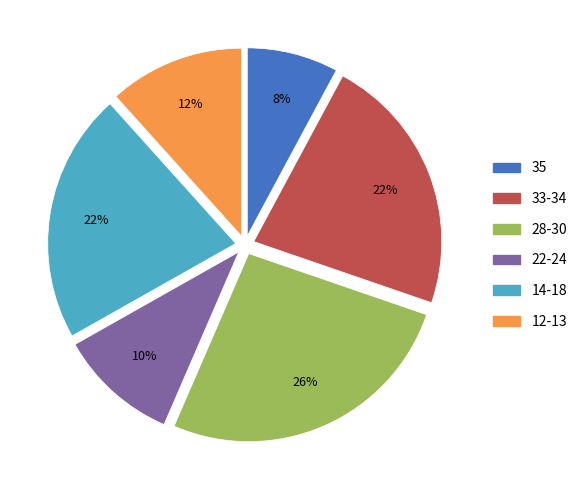

Does 35 represent more than half of the total?

No